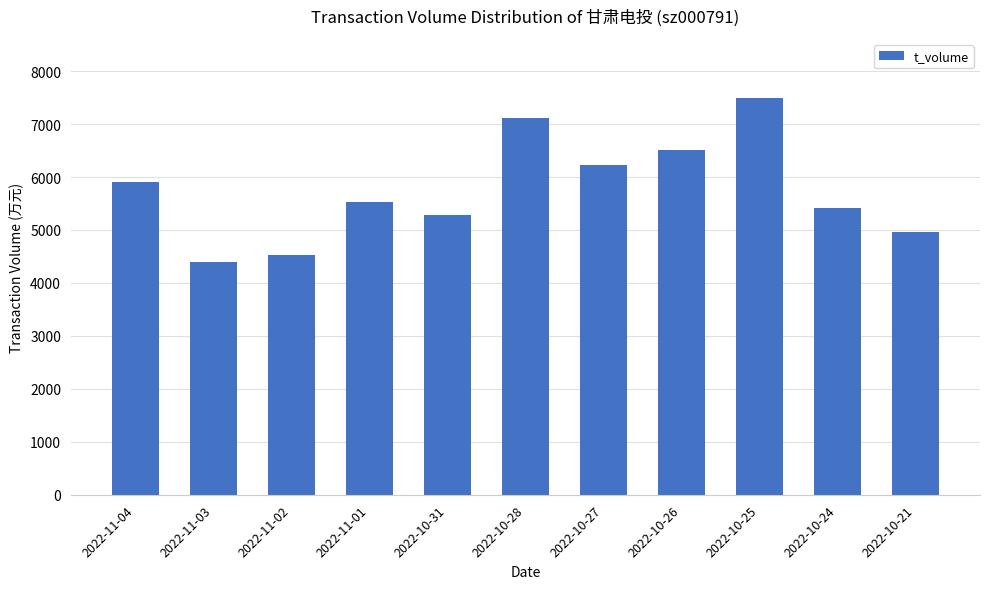

List the labels in order of value, largest first.

2022-10-25, 2022-10-28, 2022-10-26, 2022-10-27, 2022-11-04, 2022-11-01, 2022-10-24, 2022-10-31, 2022-10-21, 2022-11-02, 2022-11-03